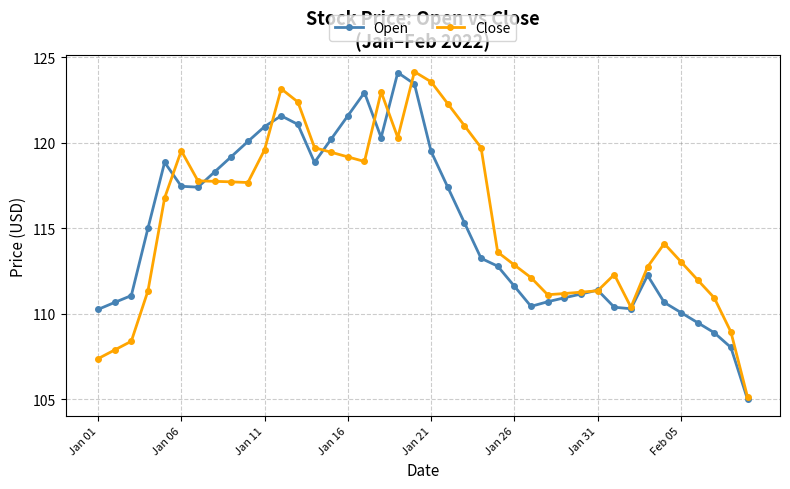

How many lines are shown in the chart?

2